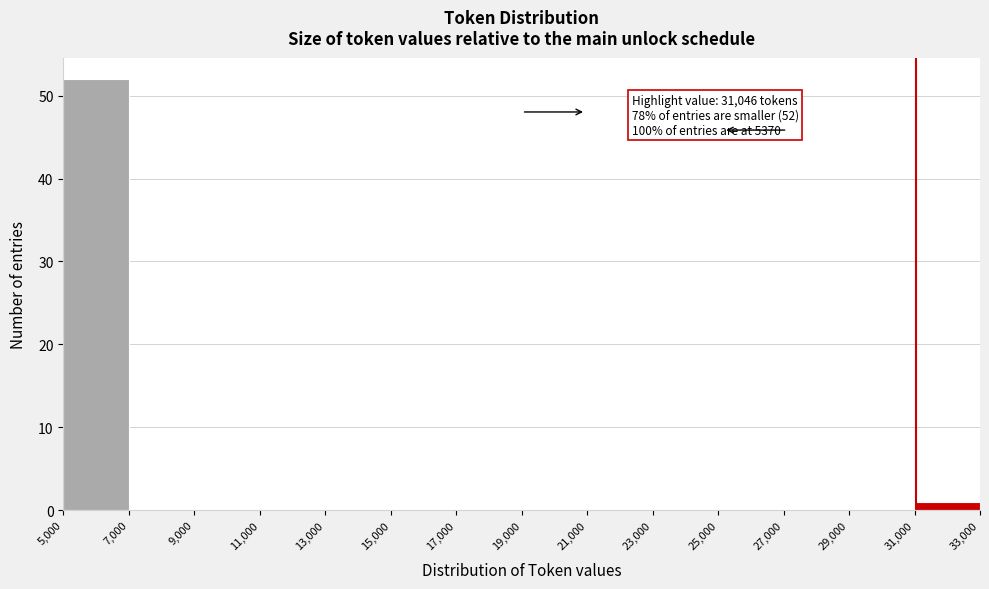

Which range on the x-axis has the tallest bar?

5,000 to 7,000